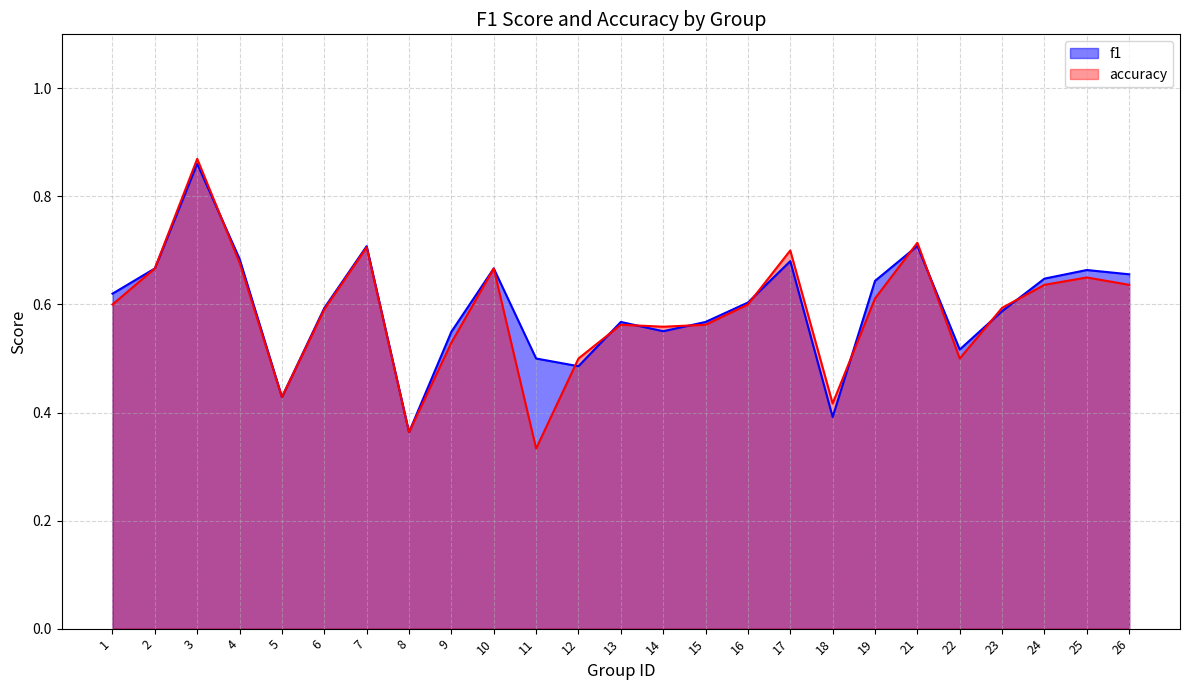

At which label is accuracy closest to 0?

11